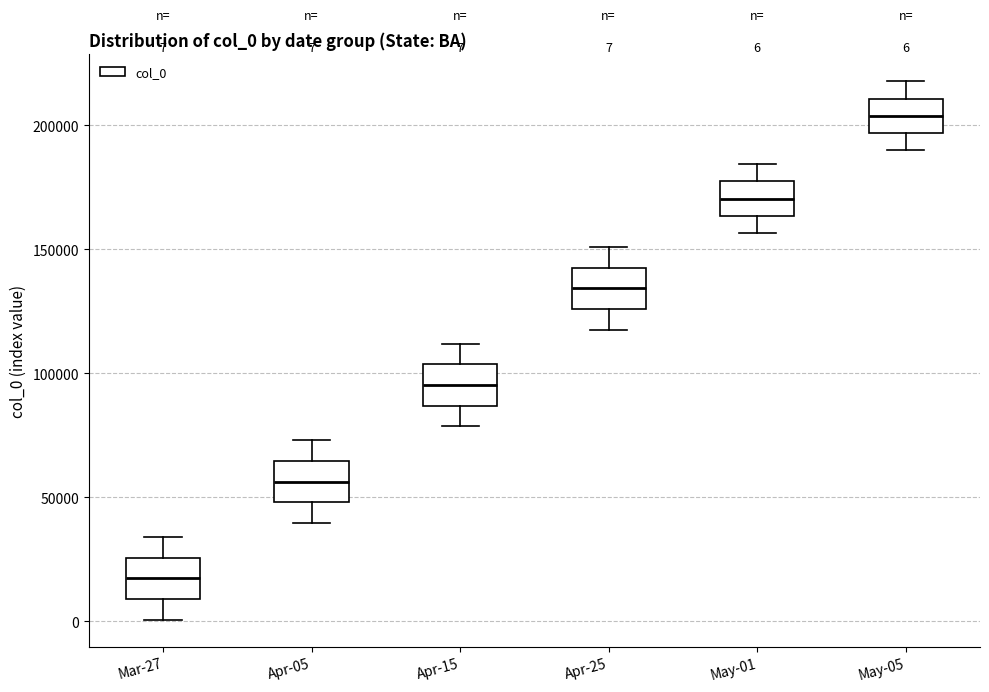

Which box has the lowest median line?

Mar-27